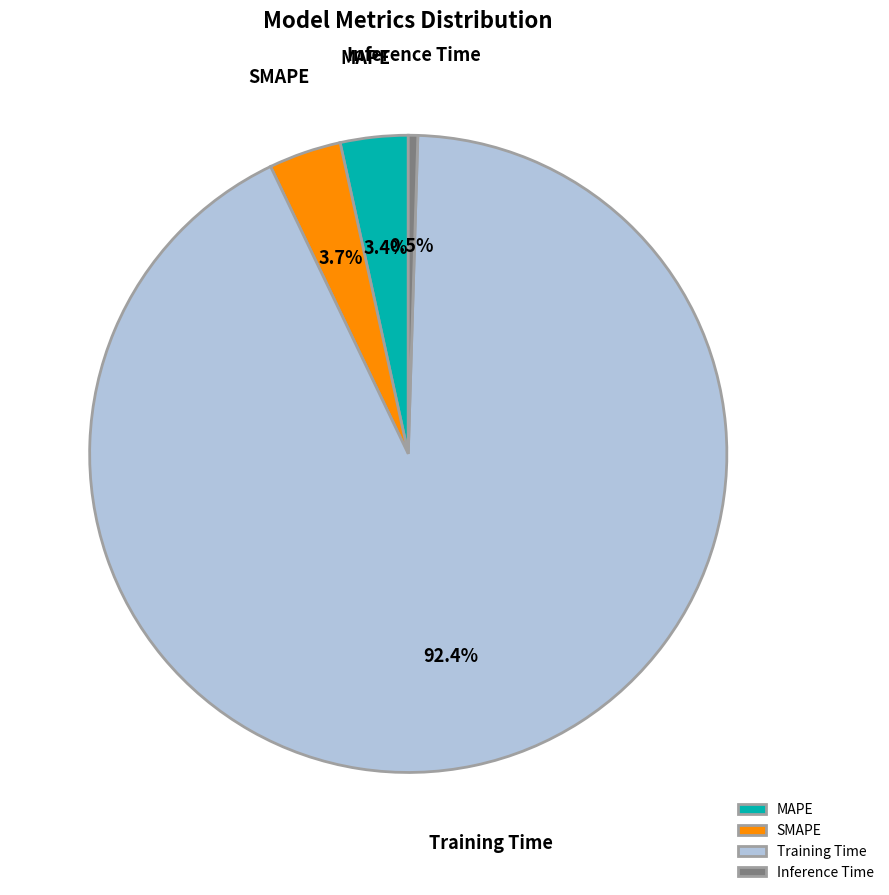

What percentage is NOT represented by SMAPE?

96.3%